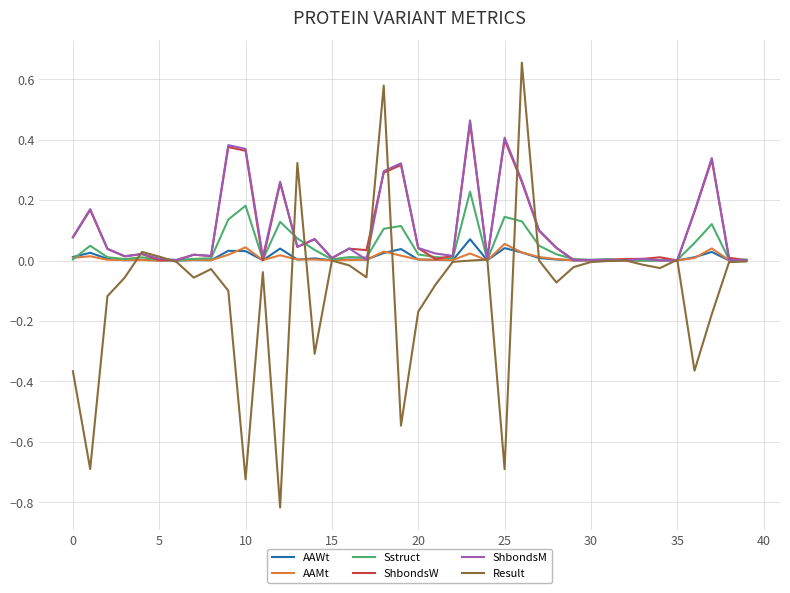

Which series has the largest range (max minus min)?

Result